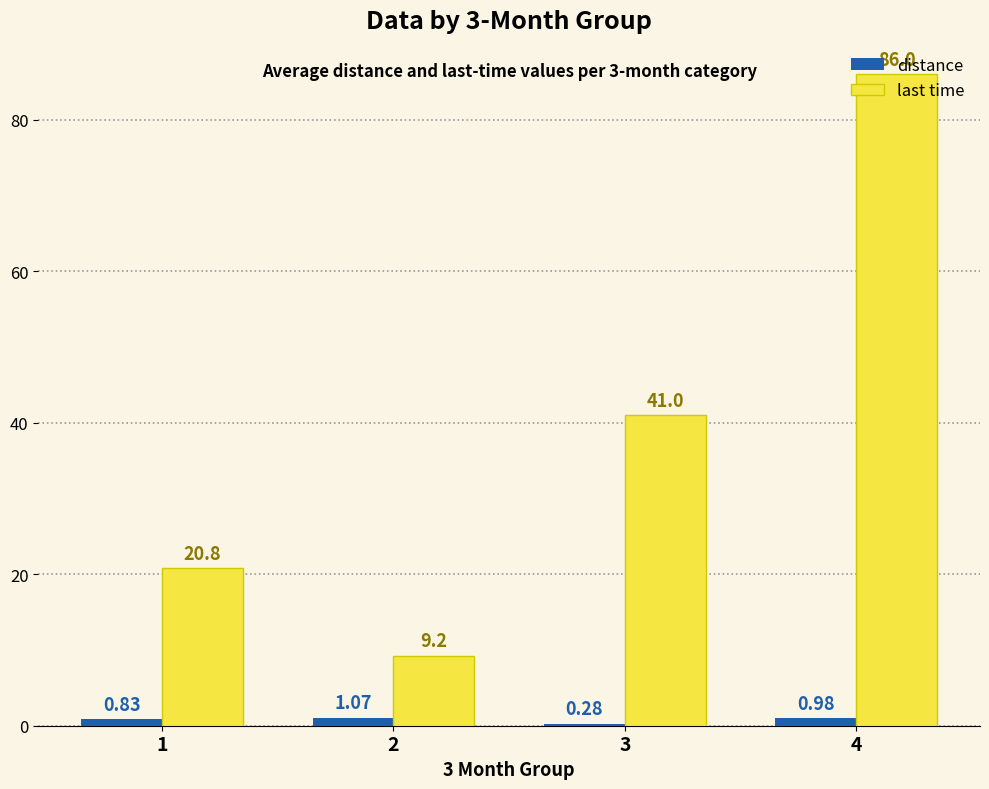

Where is distance nearest to the value 0?

3